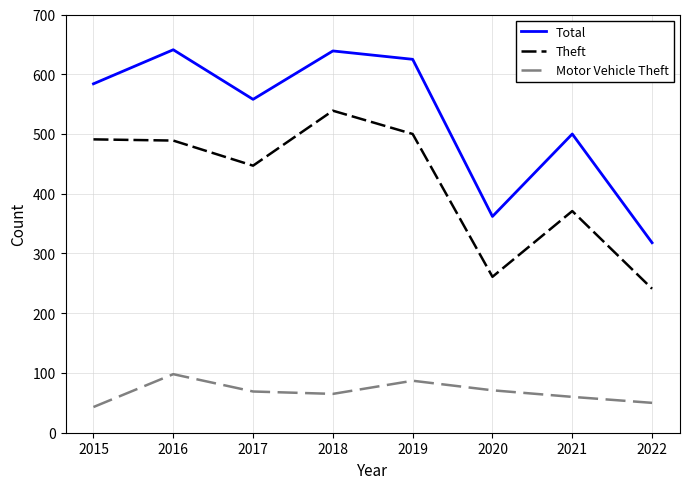

What are all the series names shown in the legend?

Total, Theft, Motor Vehicle Theft